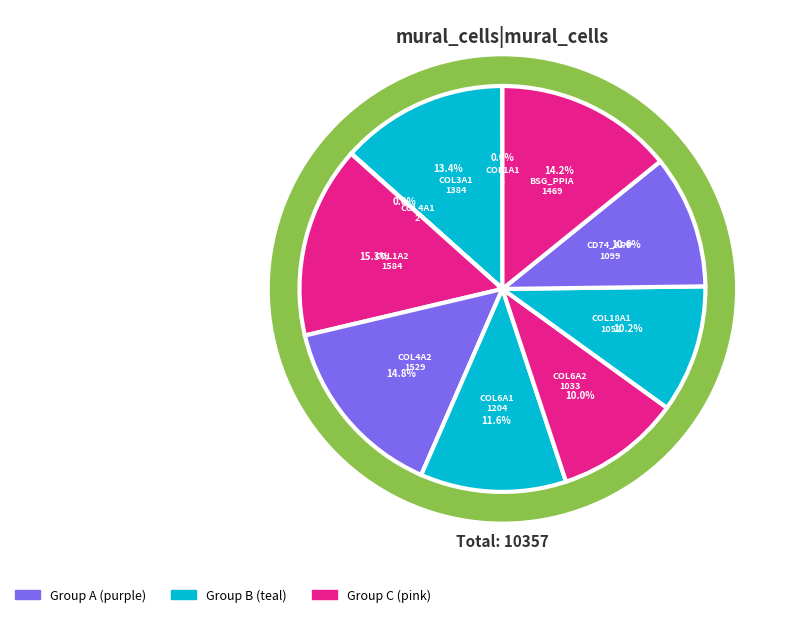

What is the ratio of the value at COL6A2_integrin_a1b1 to the value at COL6A1_integrin_a1b1?

0.9